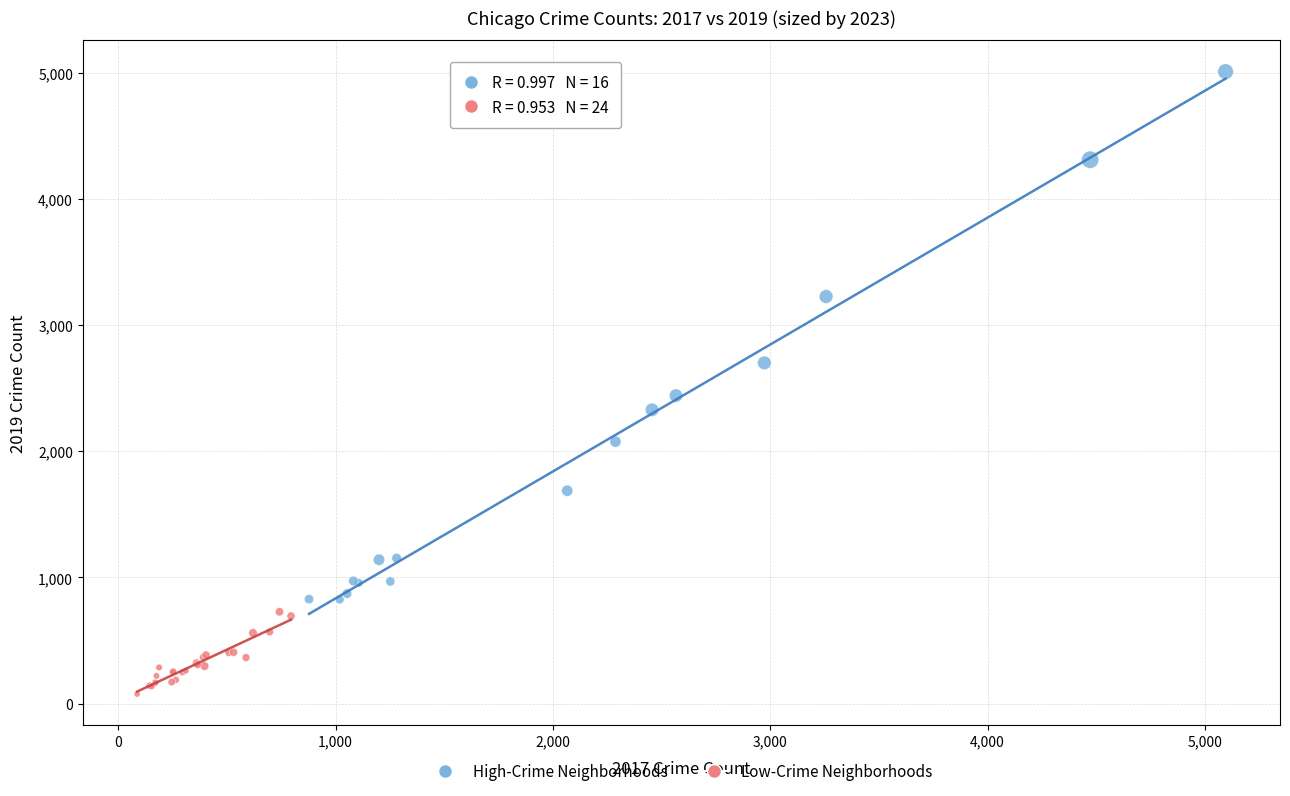

What are all the series names shown in the legend?

High-Crime Neighborhoods, Low-Crime Neighborhoods